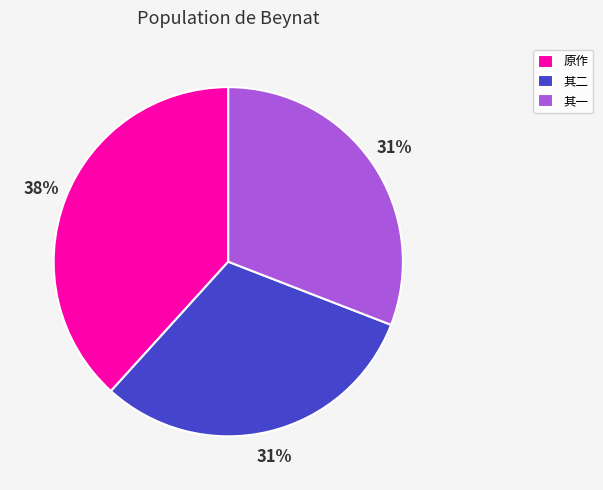

To the nearest percent, what portion does 原作 represent?

38%